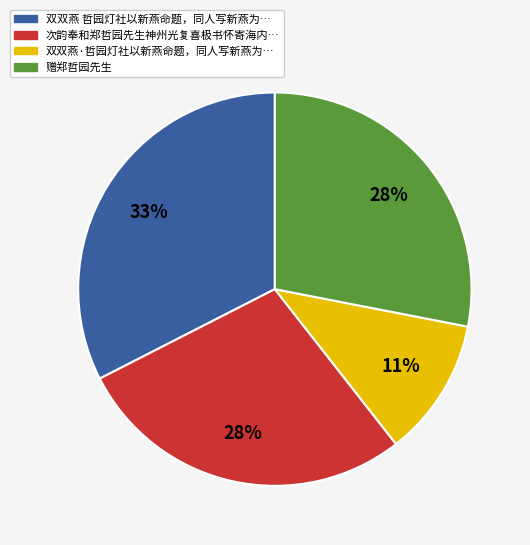

Count the number of slices in the pie.

4